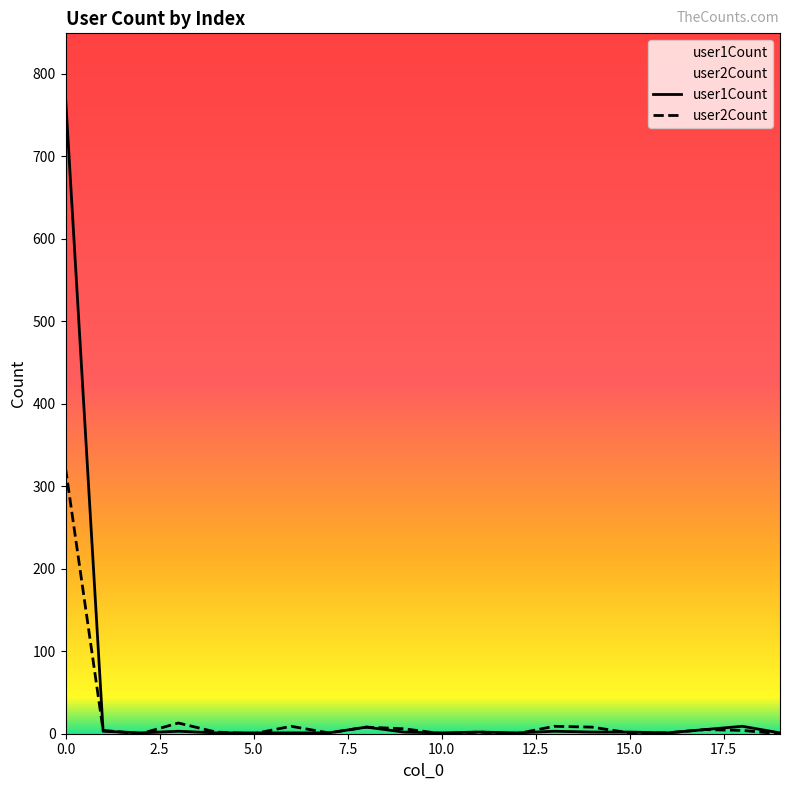

The value of user1Count at 13 is 5. True or false?

False